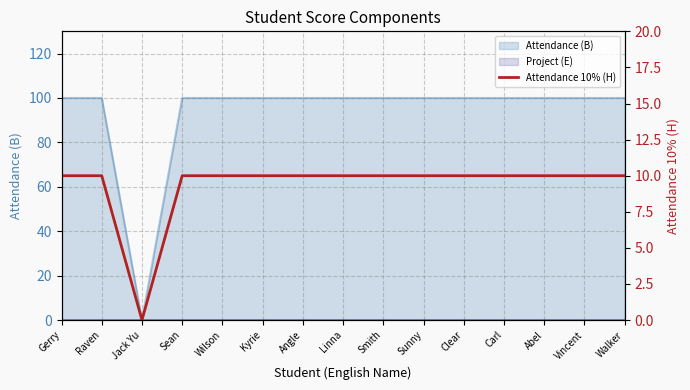

Read the value at Sunny, to the nearest 5.

10